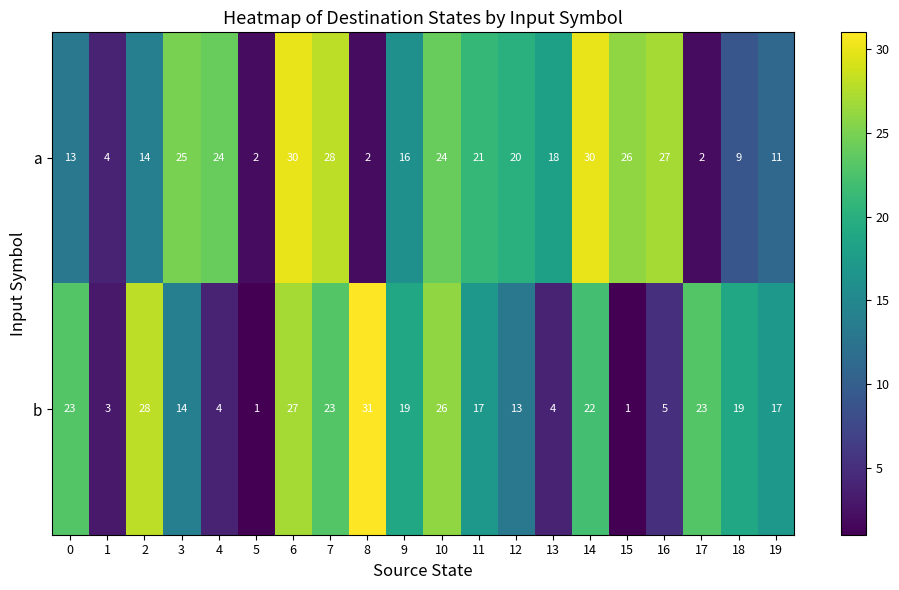

True or false: a has a value of 31 at 11.

False